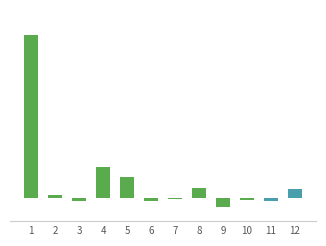

Are the bars horizontal?

No